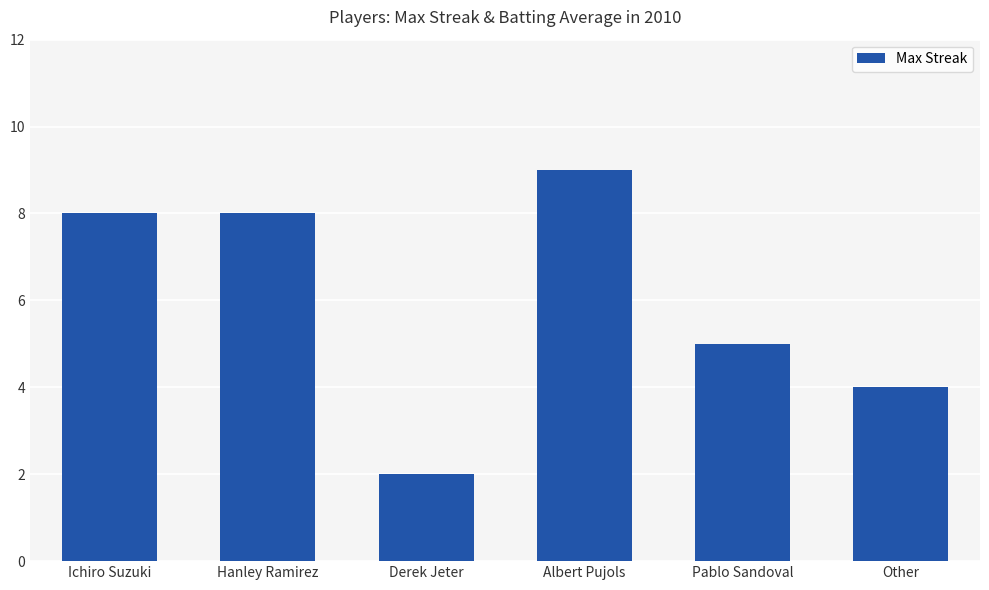

What is the minimum value shown in the chart?

2